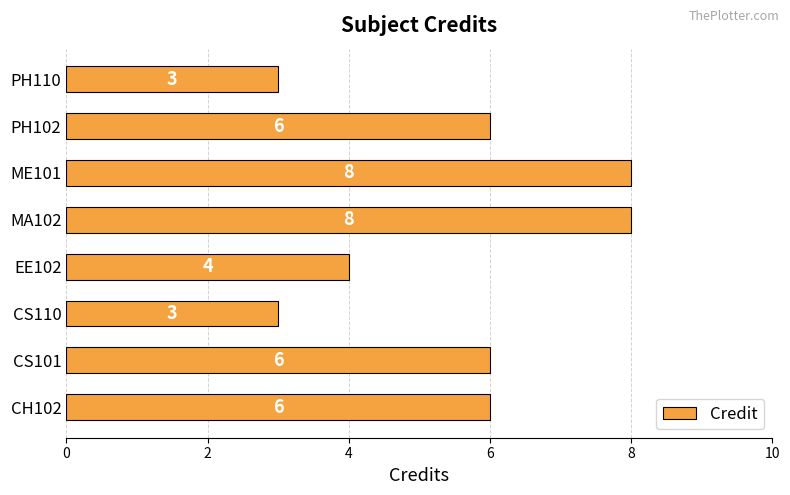

How many values are between 4 and 8?

6